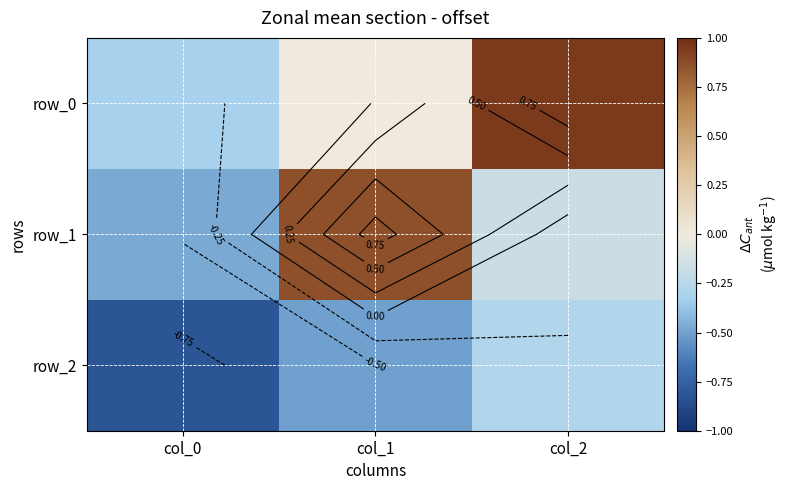

The value of row_2 at col_1 is -0.1. True or false?

False